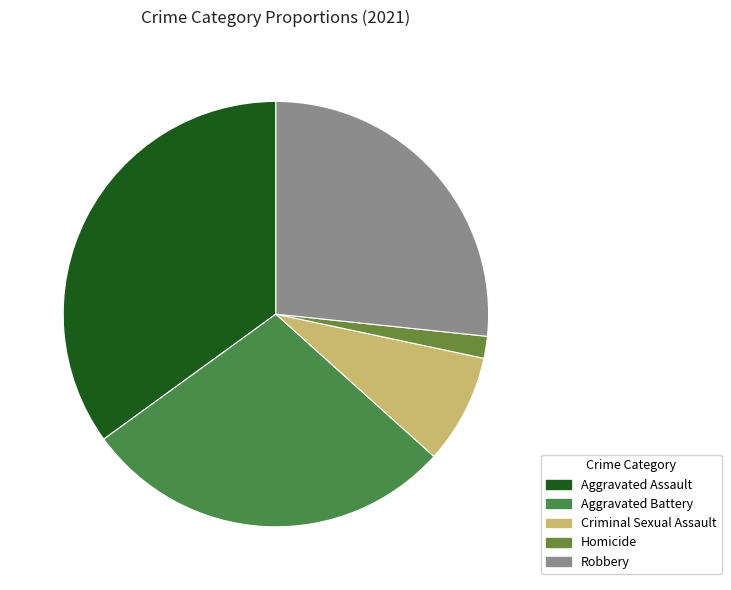

To the nearest percent, what is the difference between the largest and smallest slice percentages?

33%